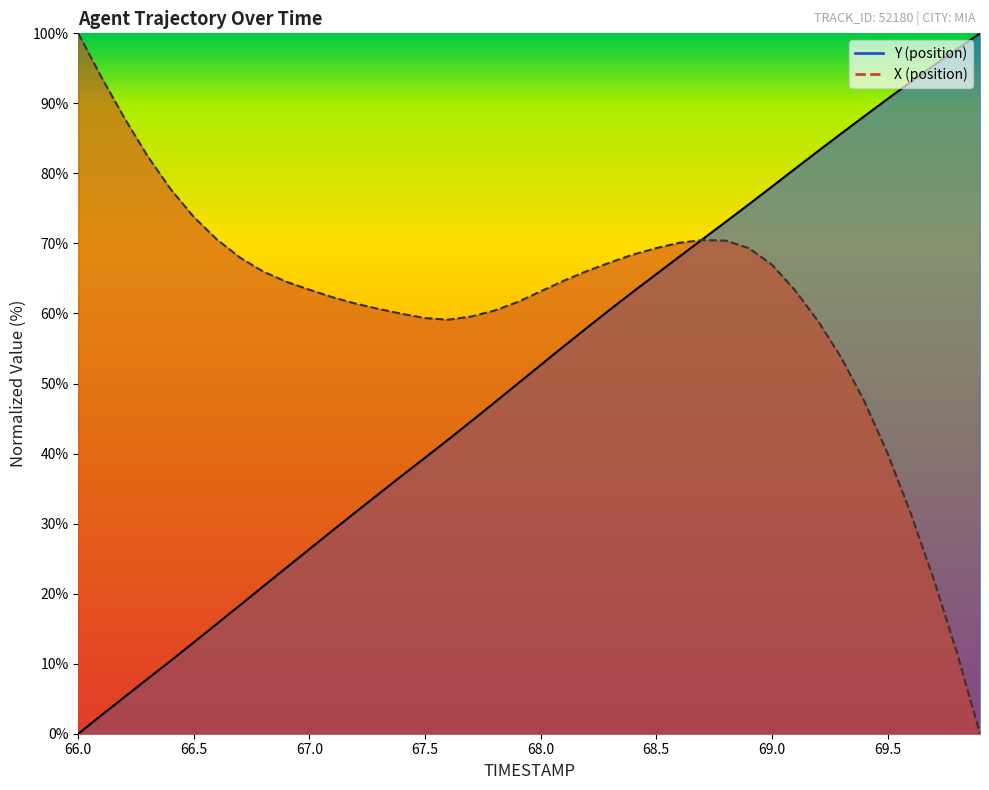

What is the difference between the second highest and minimum values in the TIMESTAMP series?

97.7